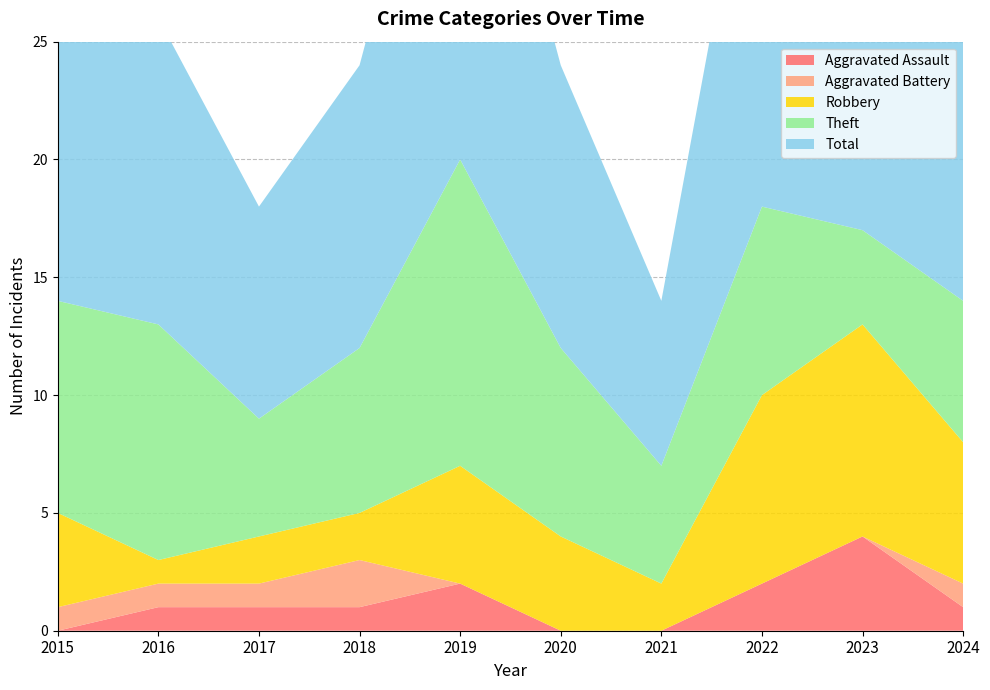

Where is the first local maximum for Theft?

2016